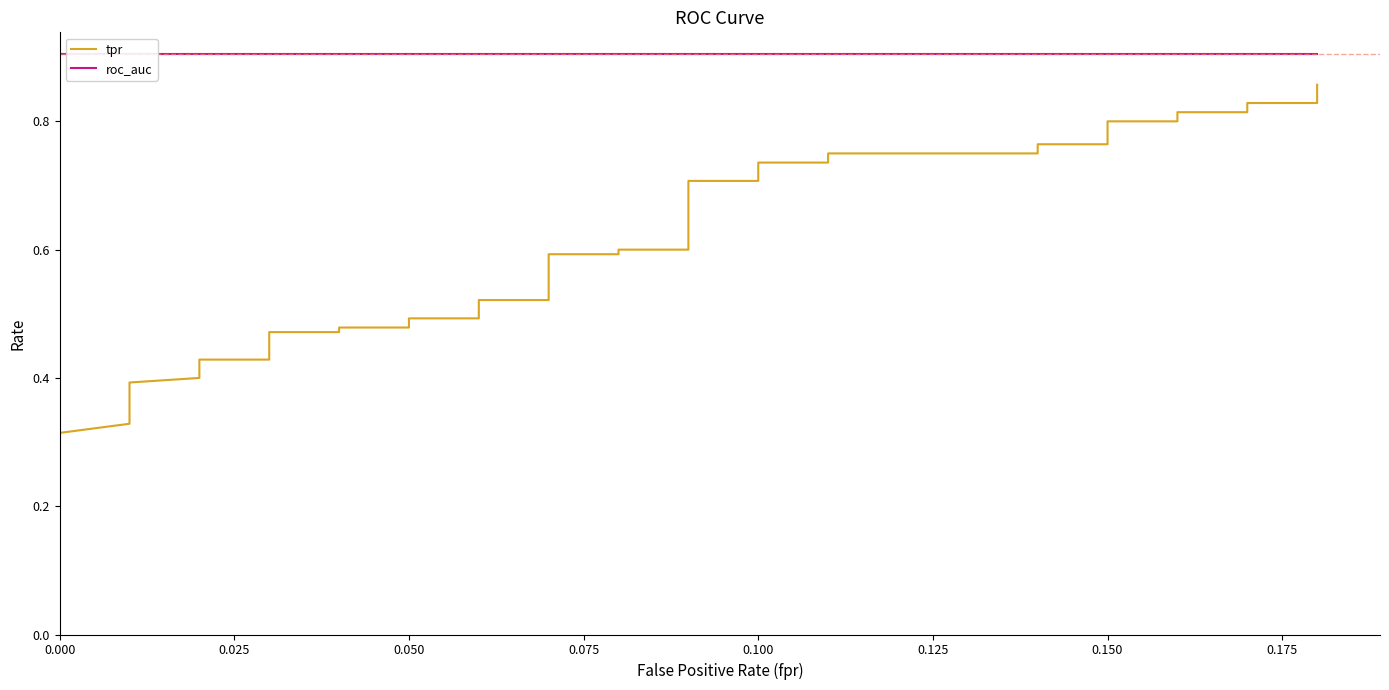

Is it true that roc_auc equals 0.9 at 24?

True